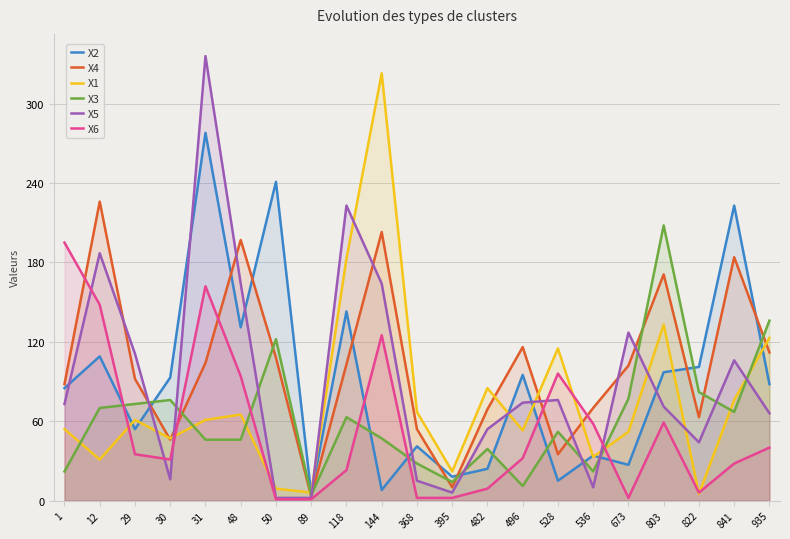

At which category does X1 reach its first local valley?

12